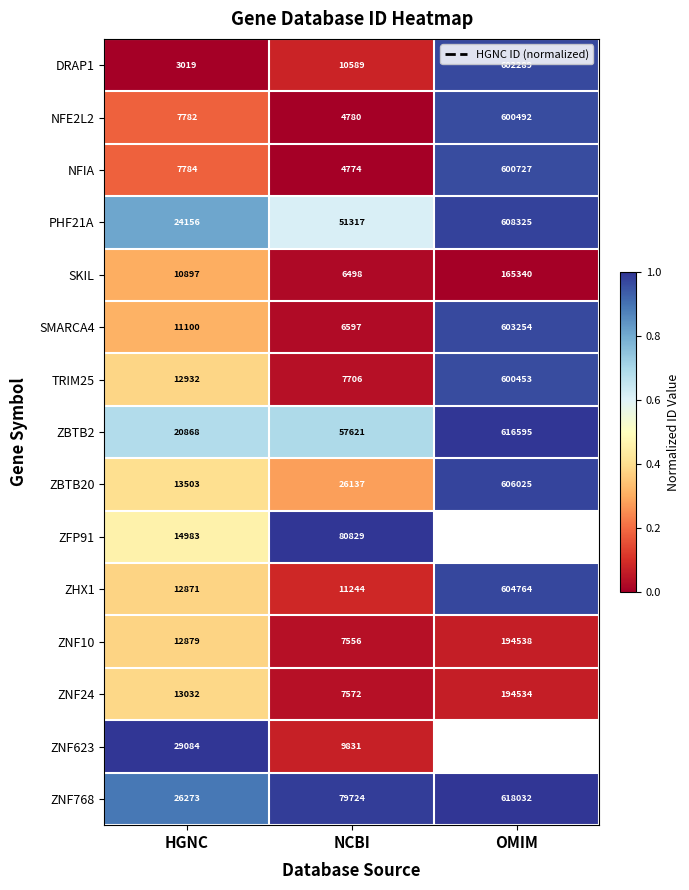

The value of ZNF10 at HGNC is 12879. True or false?

True